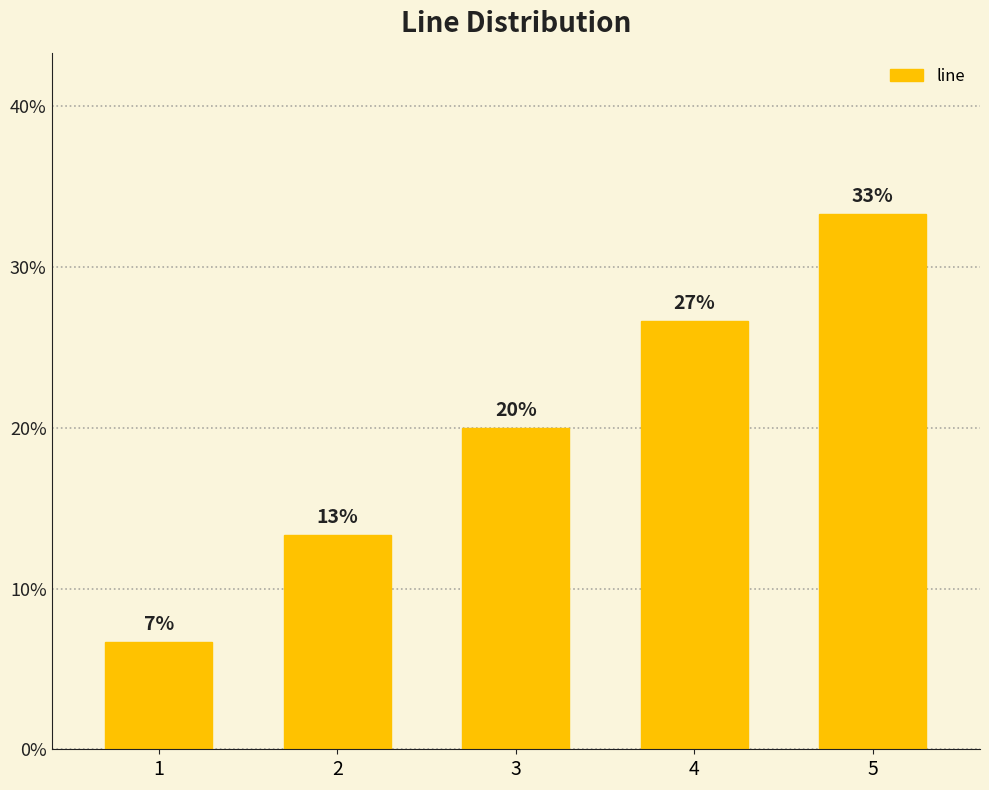

The value at 4 is 26.7. True or false?

True